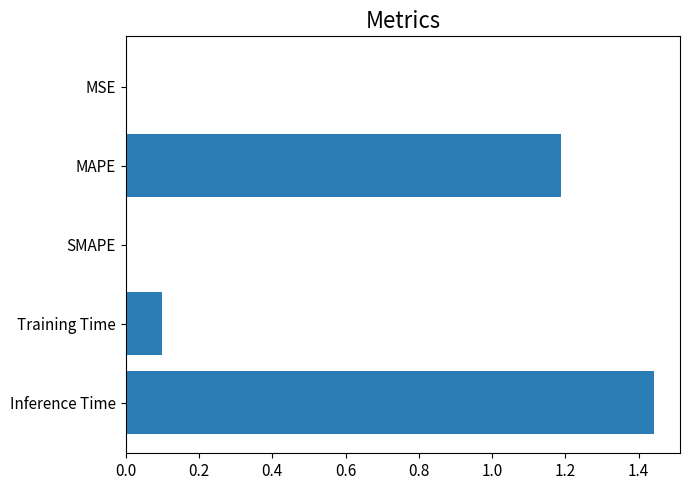

How many categories are shown in the chart?

5